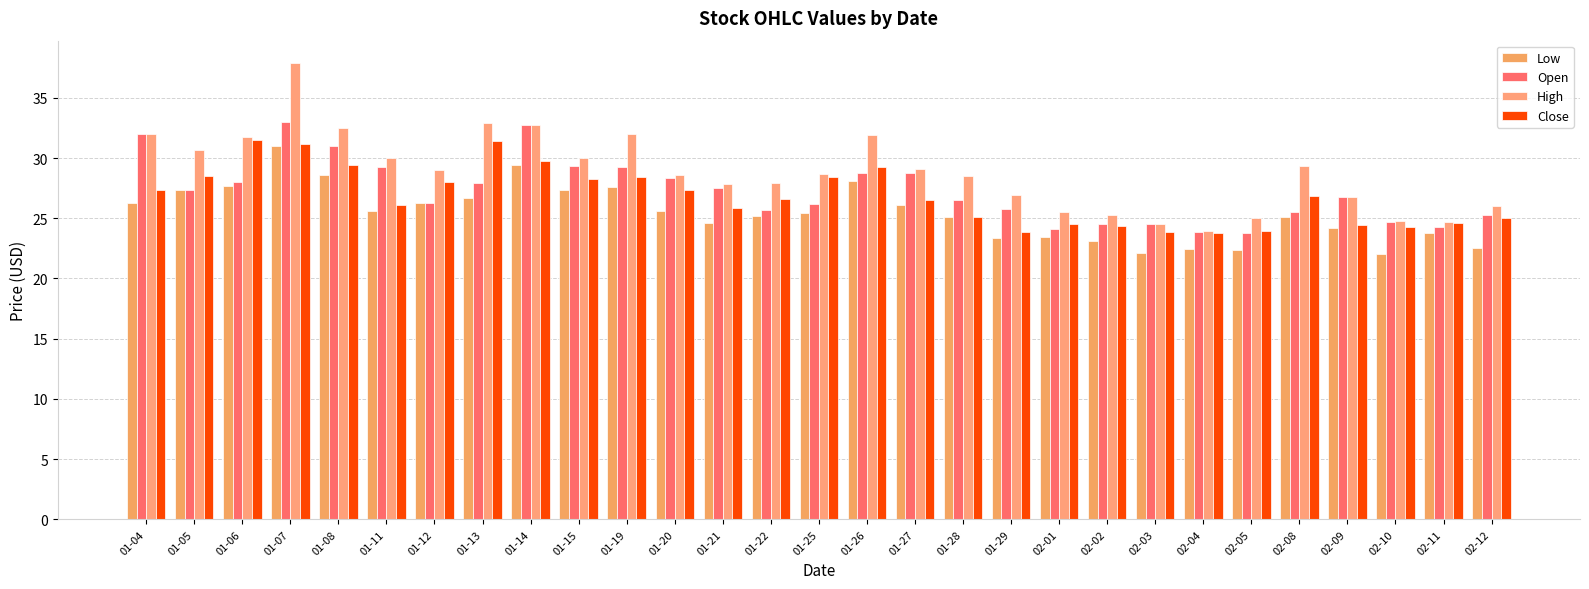

The value of Low at 01-14 is 29.4. True or false?

True